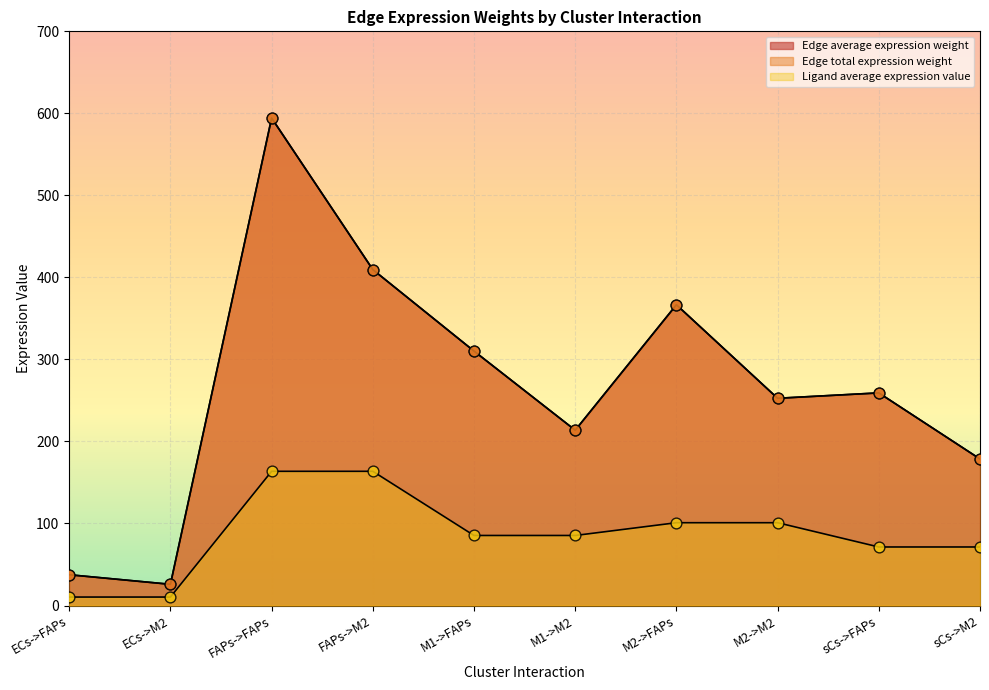

Which series has the largest Y range (max minus min)?

Edge average expression weight